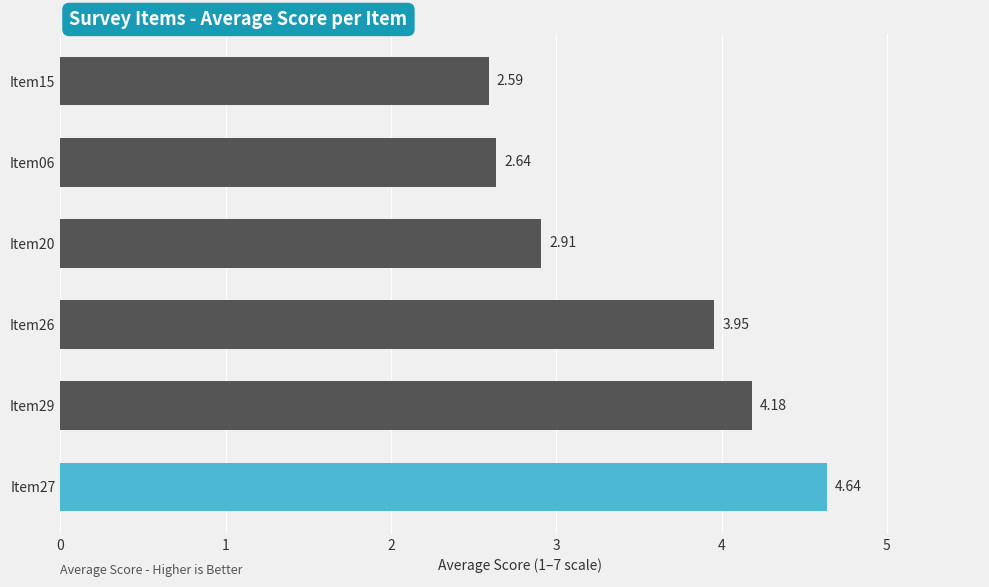

What is the sum of all values?

20.9